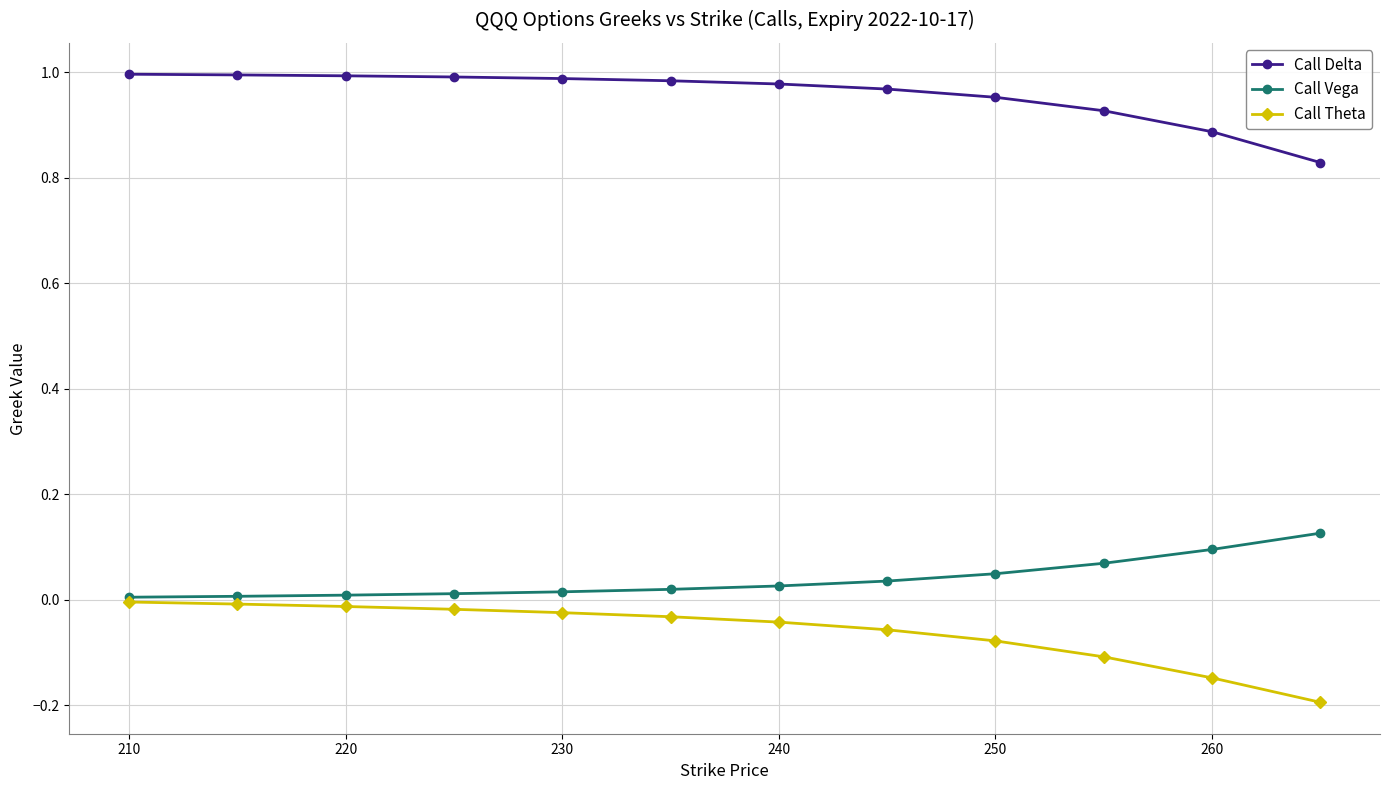

Does the chart have visible grid lines?

Yes